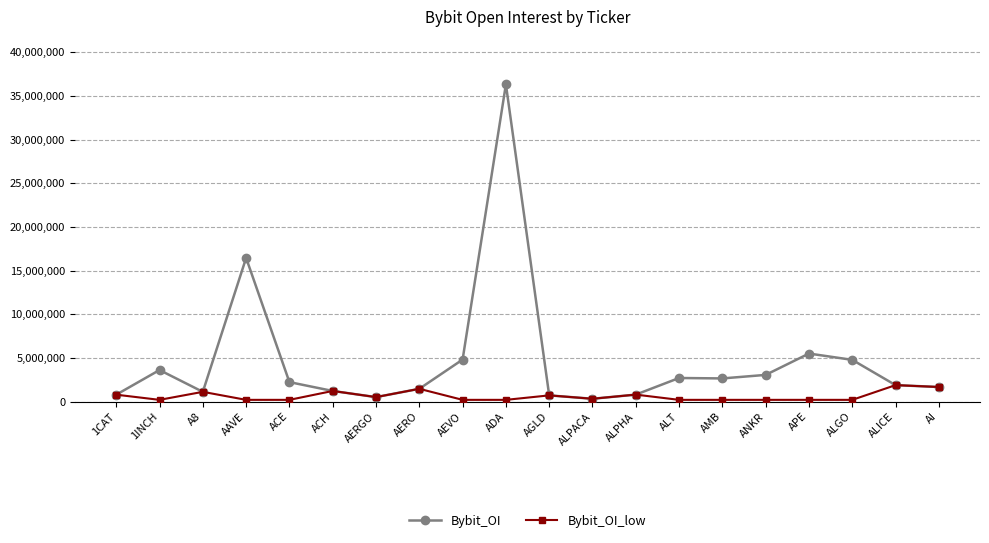

Which series changed the most between 1CAT and ADA?

Bybit_OI